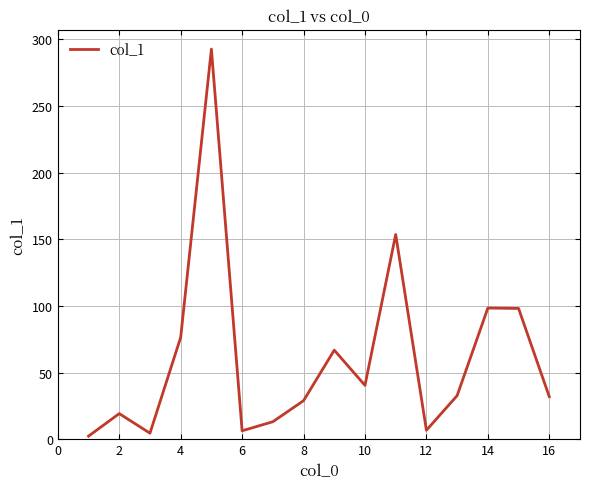

What is the greatest value displayed?

292.7